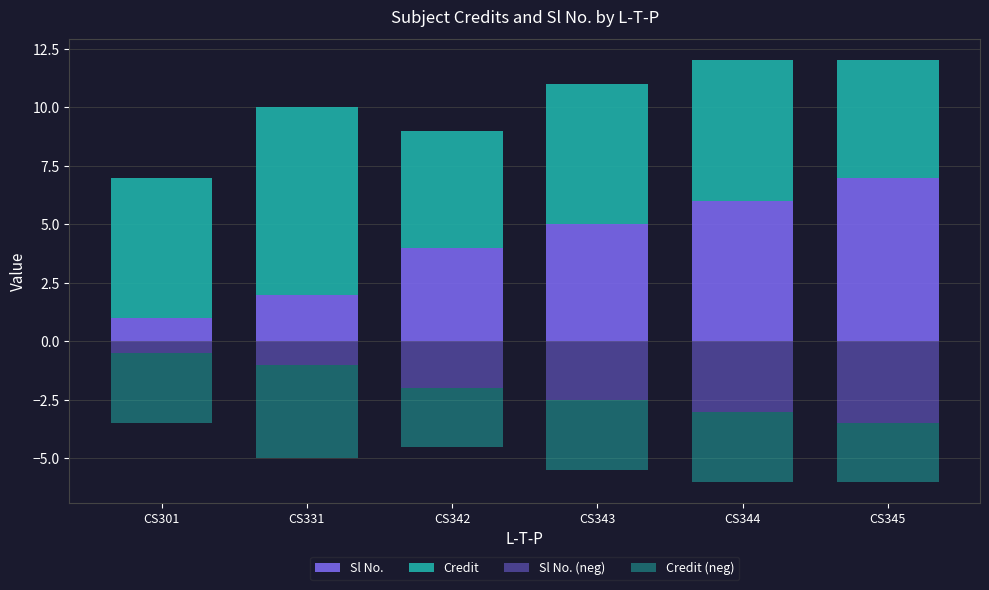

What is the sum of all Credit values?

36.0